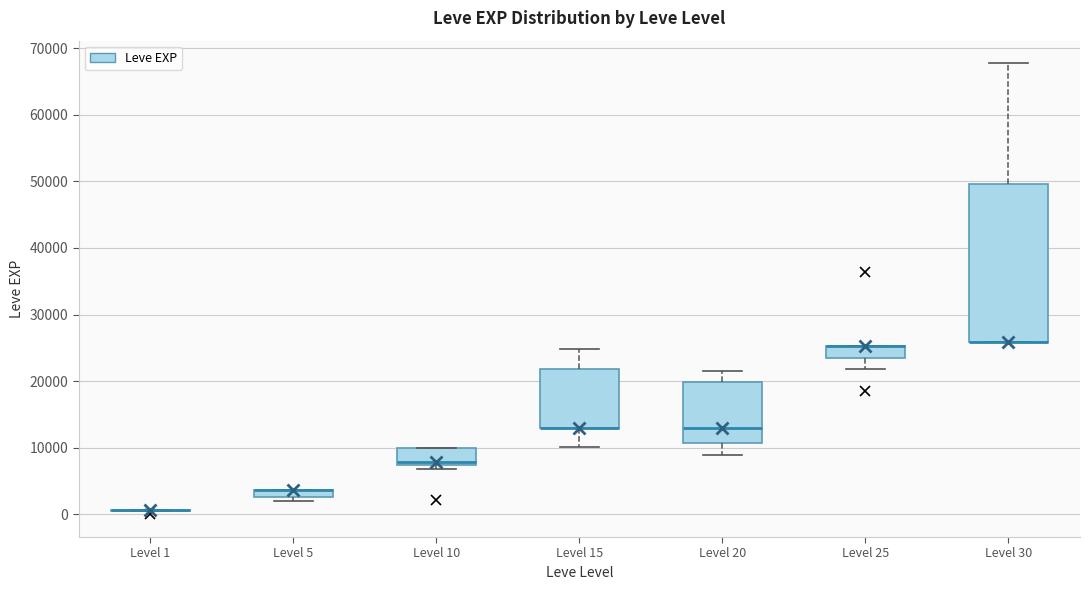

Which box is the tallest, from its lower edge to its upper edge?

Level 30